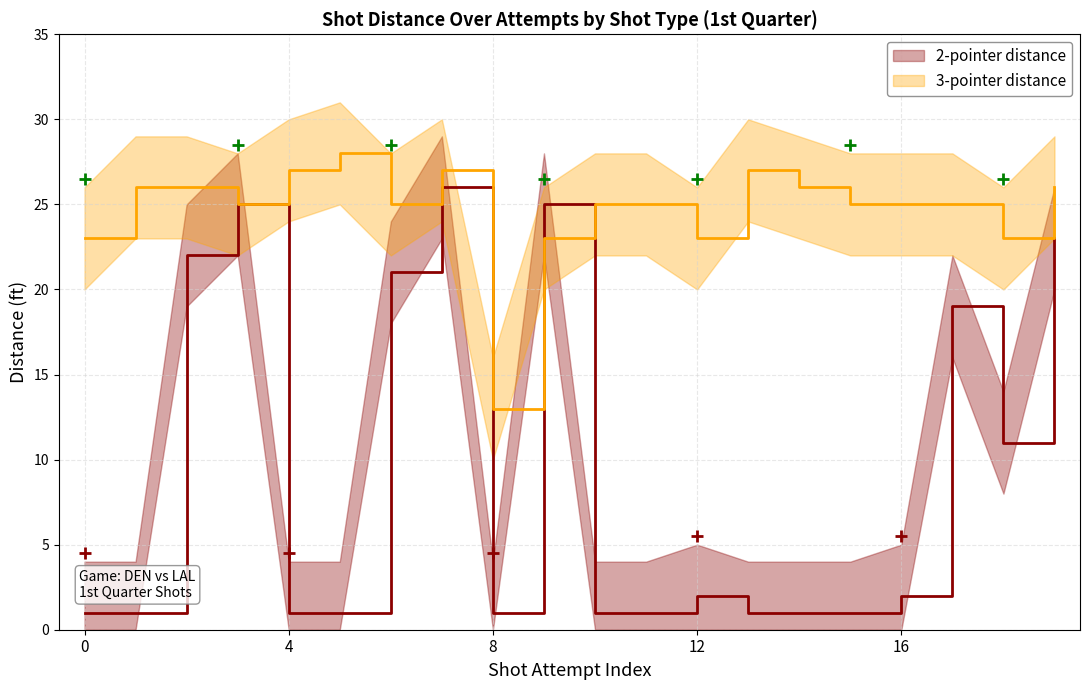

List the labels in order of 3-pointer distance value, smallest first.

8, 0, 9, 12, 18, 3, 6, 10, 11, 15, 16, 17, 1, 2, 14, 19, 4, 7, 13, 5